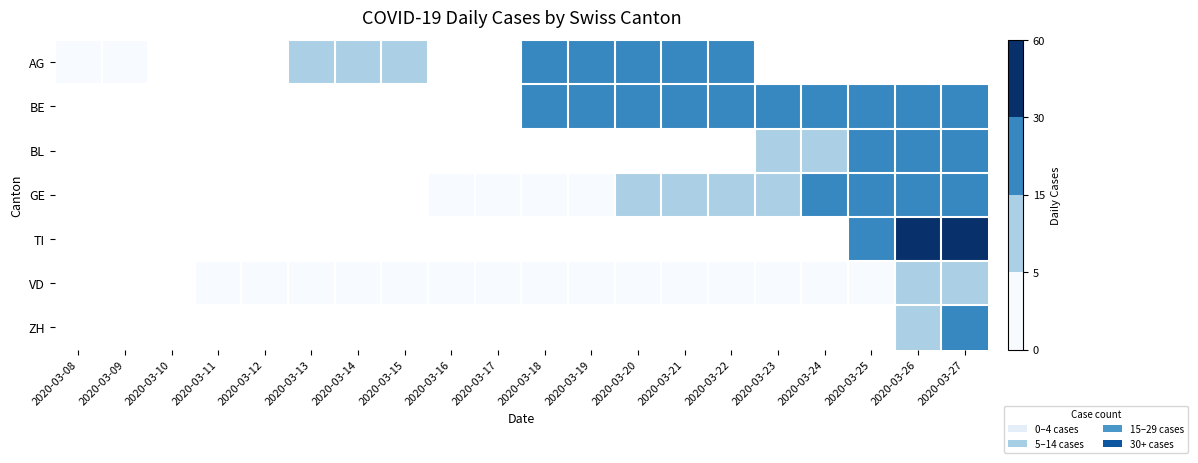

What is the maximum value shown in the chart?

34.0